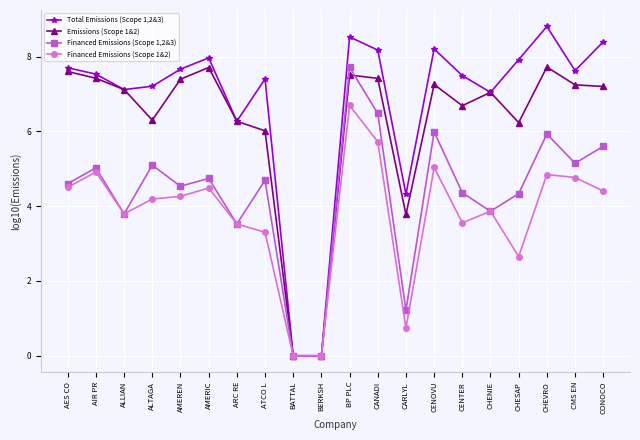

At which category is the sum across all series the highest?

BP PLC